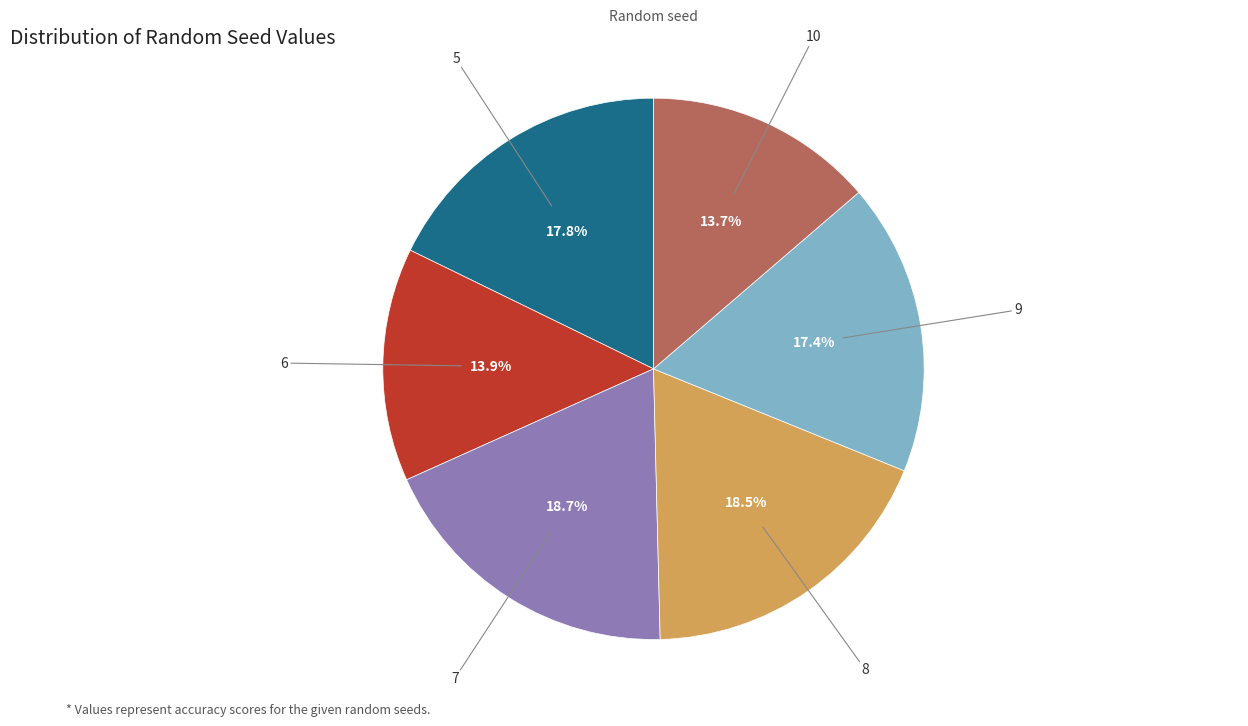

Does any single category account for the majority?

No